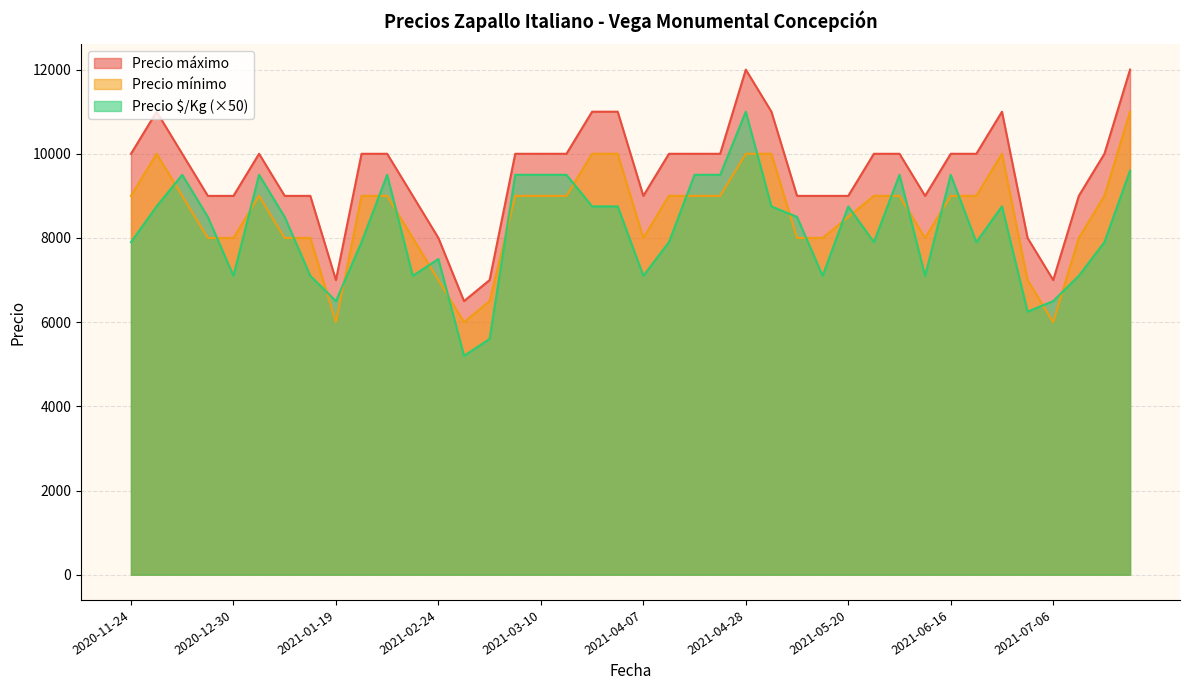

Rank the categories by Precio $/Kg value from highest to lowest.

2021-04-28, 2021-07-20, 2020-12-01, 2021-01-07, 2021-02-11, 2021-03-05, 2021-03-10, 2021-03-23, 2021-04-13, 2021-04-20, 2021-06-10, 2021-06-16, 2020-11-27, 2021-03-26, 2021-03-30, 2021-05-04, 2021-05-20, 2021-06-25, 2020-12-22, 2021-01-08, 2021-05-07, 2020-11-24, 2021-02-10, 2021-04-09, 2021-05-25, 2021-06-17, 2021-07-13, 2021-02-24, 2020-12-30, 2021-01-15, 2021-02-16, 2021-04-07, 2021-05-11, 2021-06-11, 2021-07-08, 2021-01-19, 2021-07-06, 2021-07-02, 2021-03-03, 2021-02-26